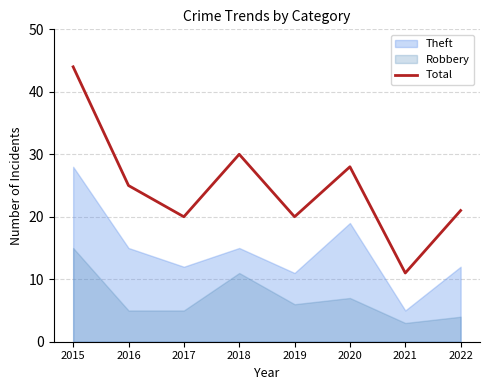

Reading left to right, extract all data points from this chart.

2015=44	2016=25	2017=20	2018=30	2019=20	2020=28	2021=11	2022=21